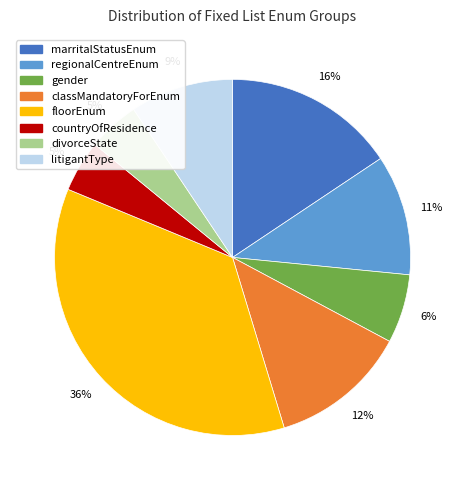

What percentage is the floorEnum slice, to the nearest percent?

36%